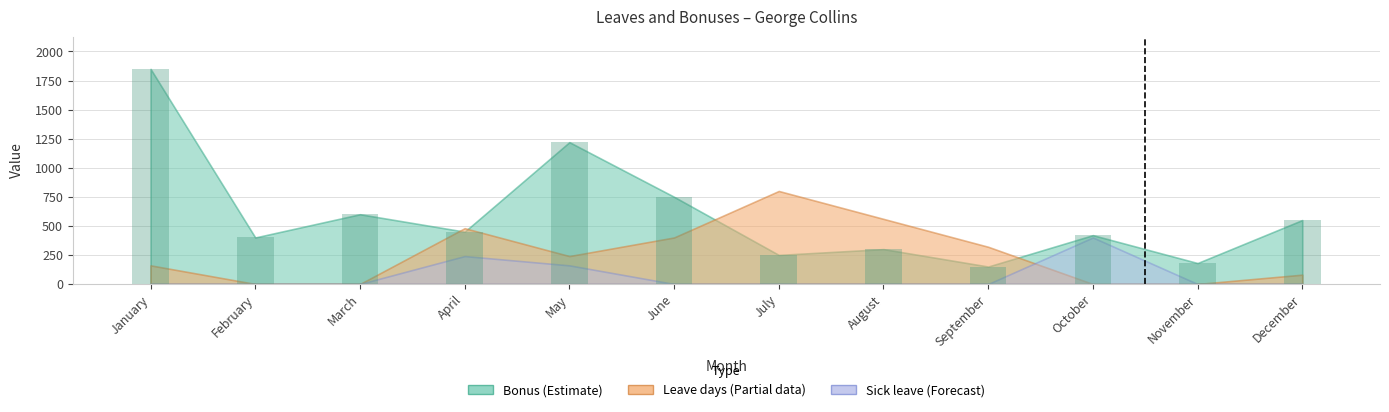

The value at September is 150. True or false?

True